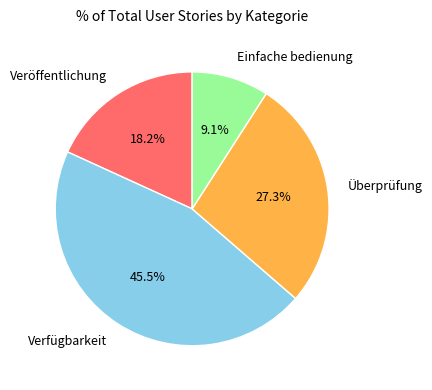

What is the ratio of the value at Verfügbarkeit to the value at Veröffentlichung?

2.5